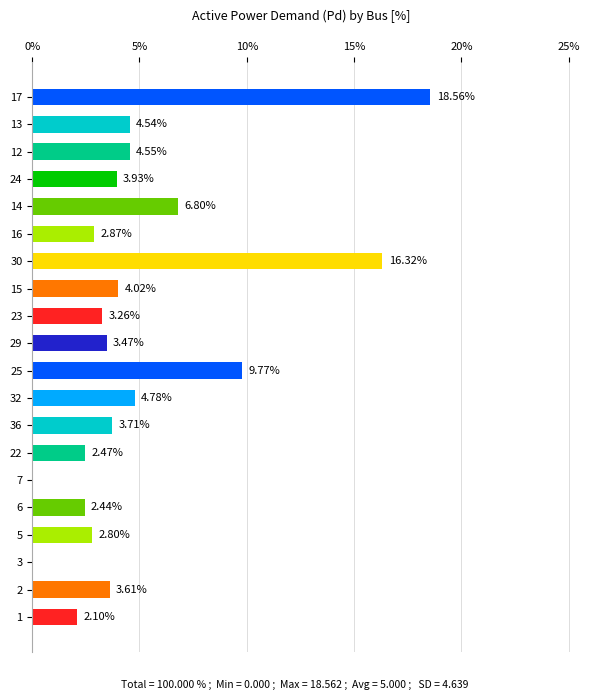

Are the bars grouped side by side (vs. stacked)?

No